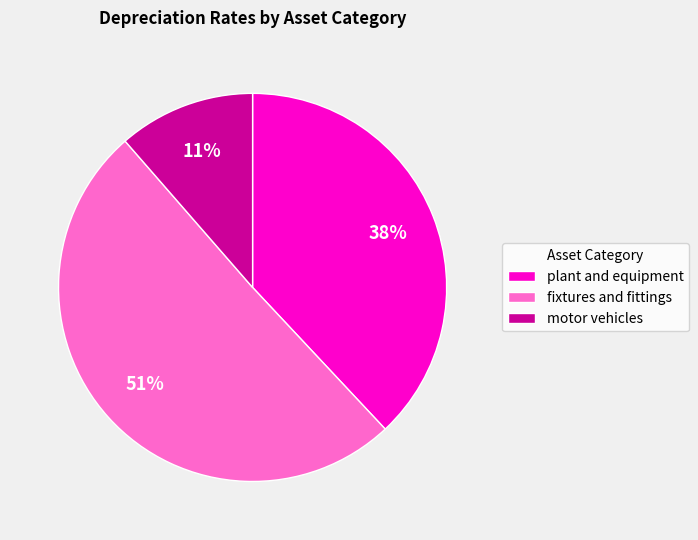

Is plant and equipment the majority of the pie?

No